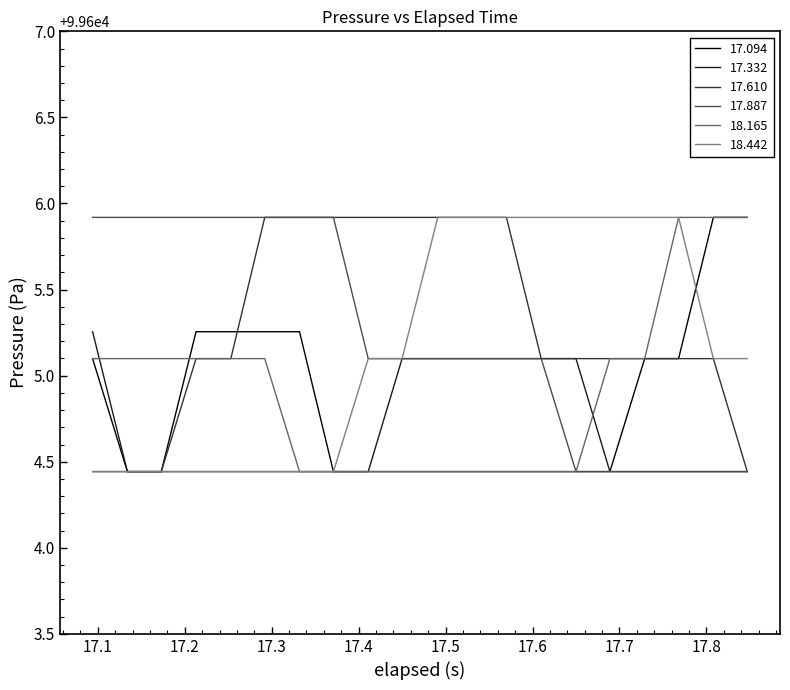

What is the sum of all 17.610 values?

1992105.9